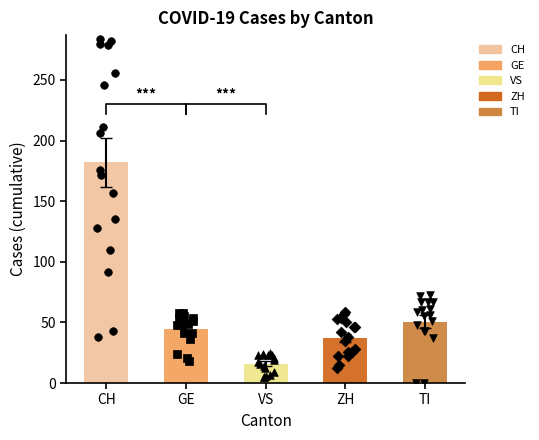

Which series contains the highest Y value?

CH